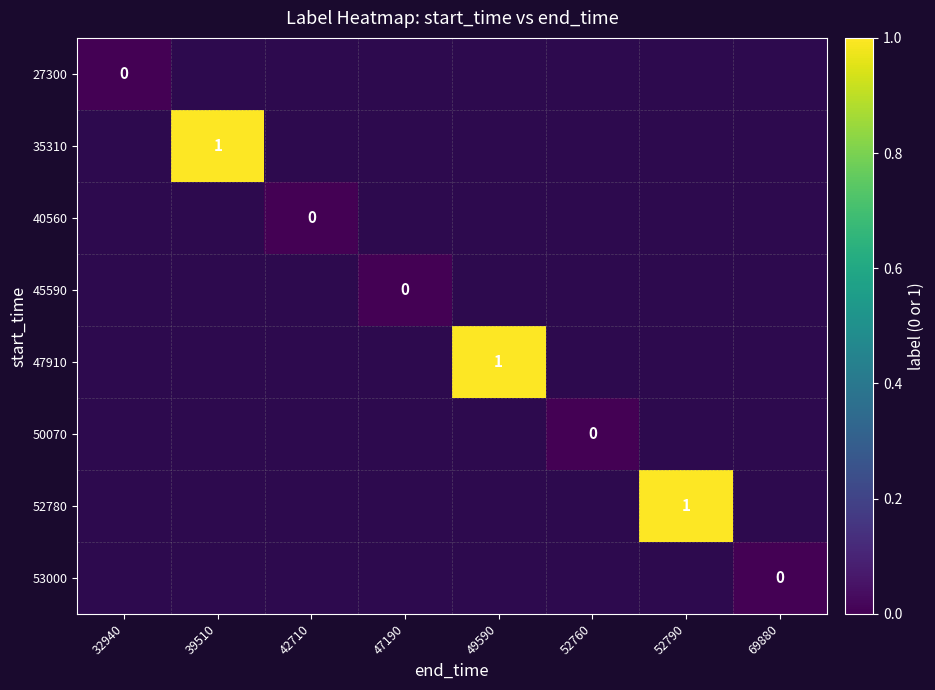

List the labels in order of 50070 value, largest first.

32940, 39510, 42710, 47190, 49590, 52760, 52790, 69880